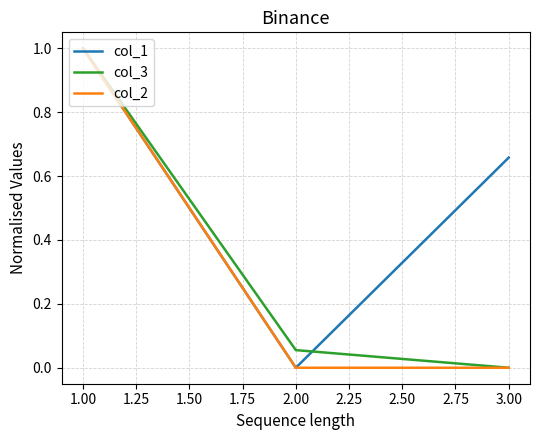

The col_3 series shows 0.0 at 3.00. True or false?

True